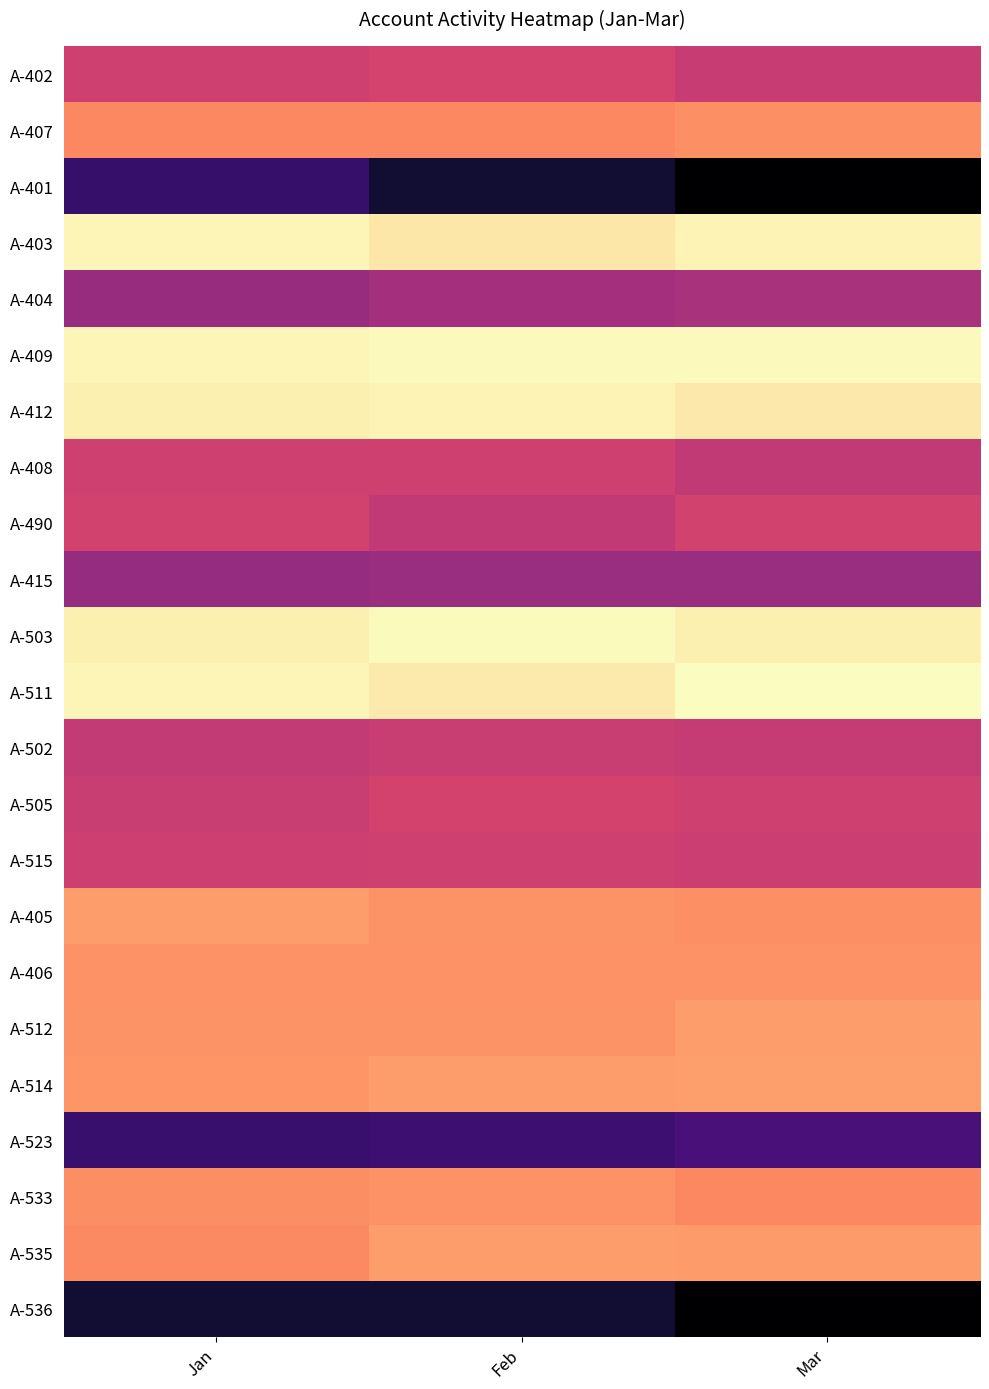

At which category is the sum across all series the highest?

Mar